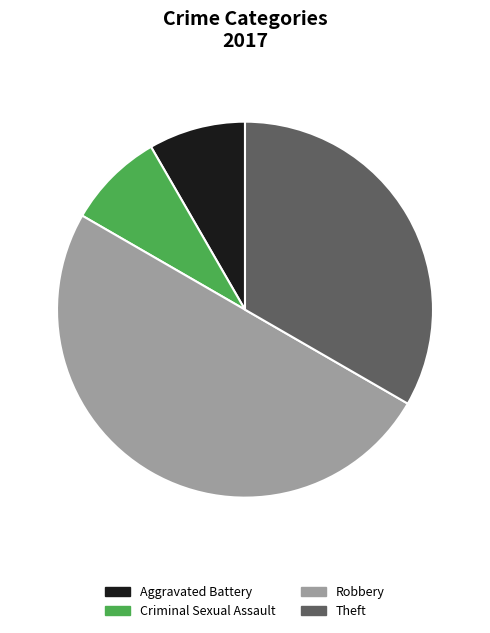

What is the largest slice in the pie chart?

Robbery